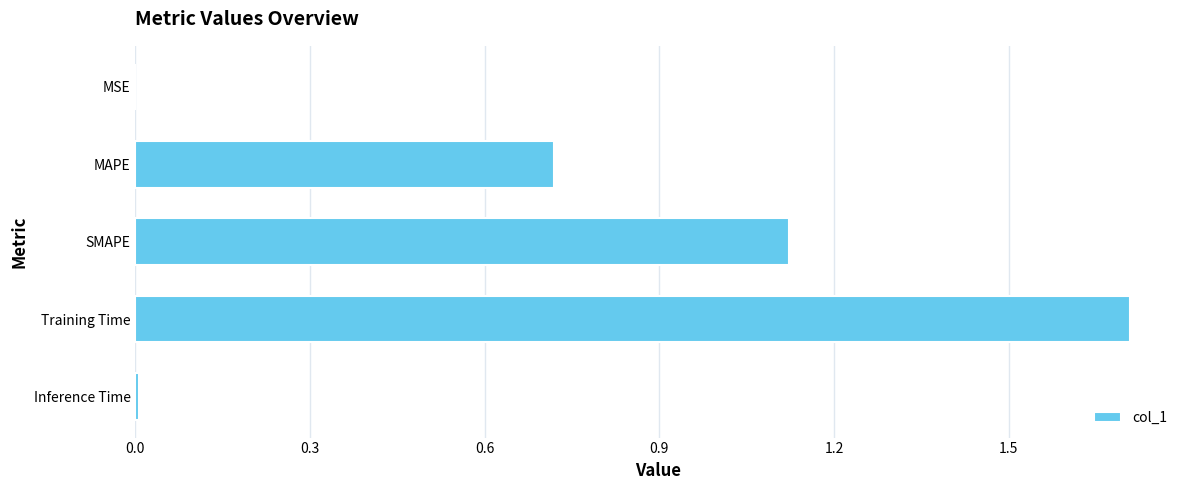

Between SMAPE and MAPE, which is larger?

SMAPE